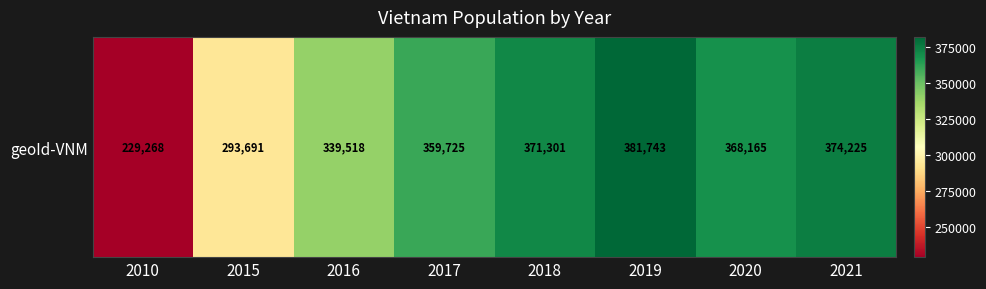

What is the approximate value at 2021, to the nearest 10?

374220